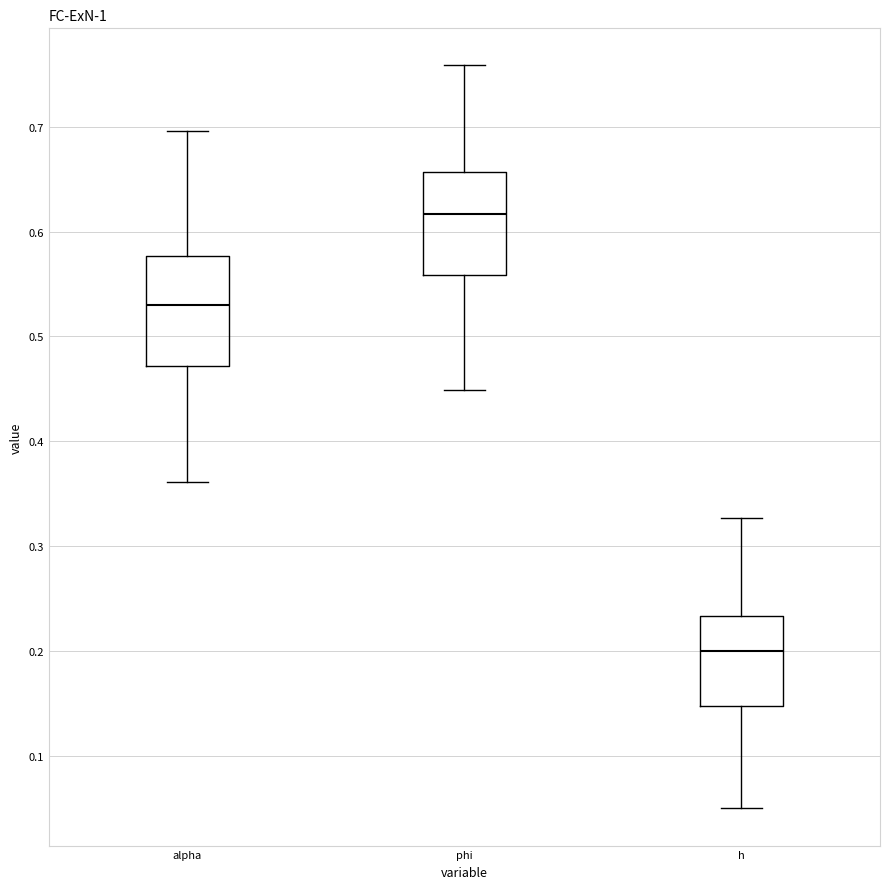

Reading left to right, read every box against the y-axis: the position of its median line, the range the box covers, and the ends of its whiskers. The values are not printed on the chart, so give them approximately, as read against the axis.

alpha: median 0.53, box 0.47 to 0.58, whiskers 0.36 to 0.70
phi: median 0.62, box 0.56 to 0.66, whiskers 0.45 to 0.76
h: median 0.20, box 0.15 to 0.23, whiskers 0.05 to 0.33